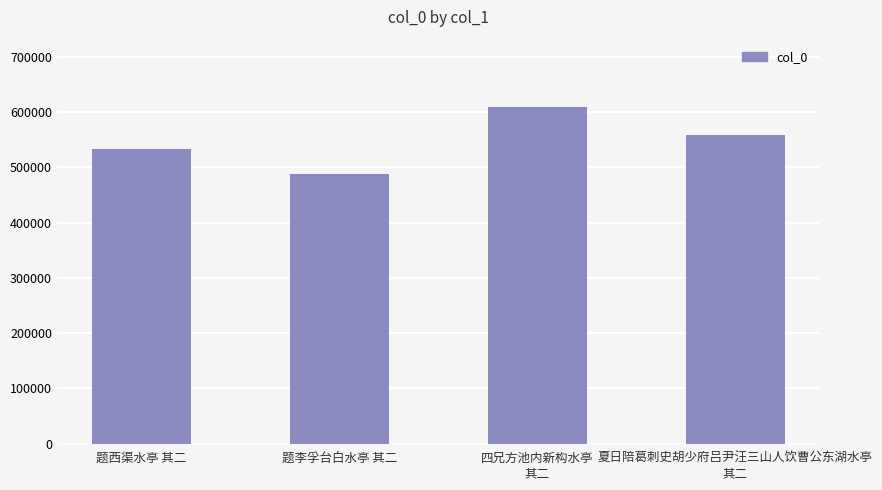

What is the difference between the second highest and minimum values?

69311